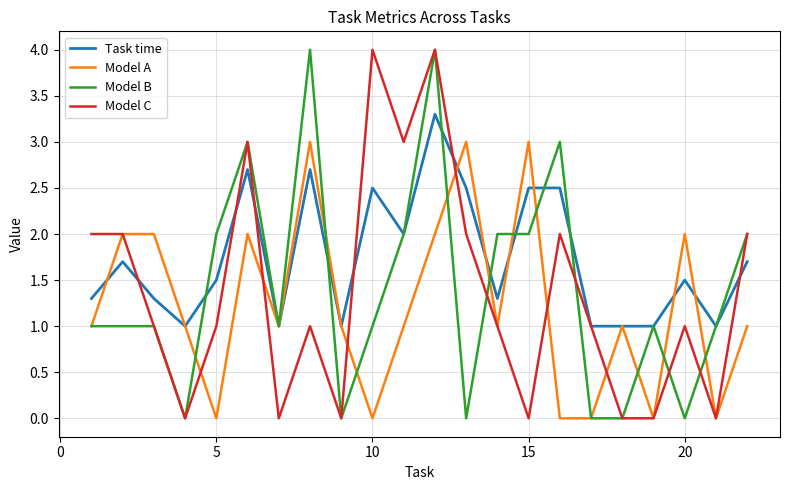

Which series has the largest total across all categories?

Task time